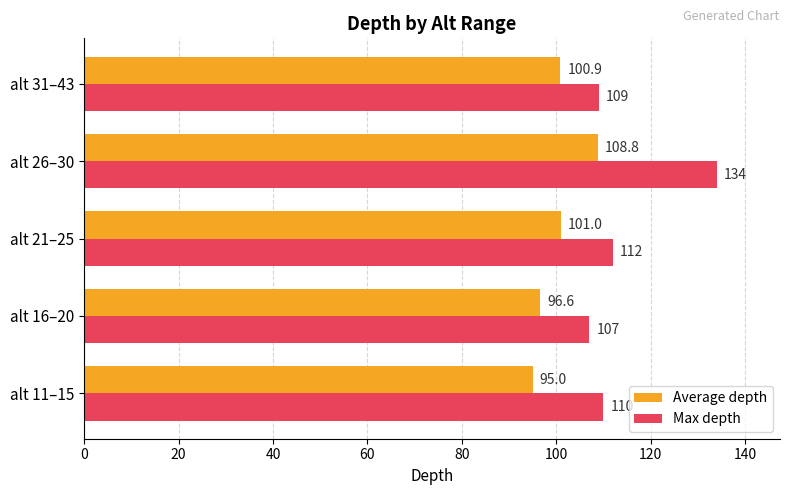

How many data points in Average depth are less than 100?

2